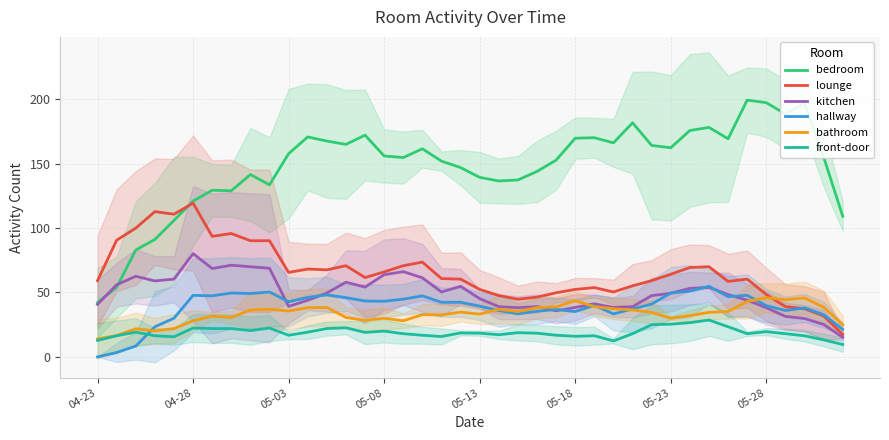

Which category has the lowest value in the lounge series?

39